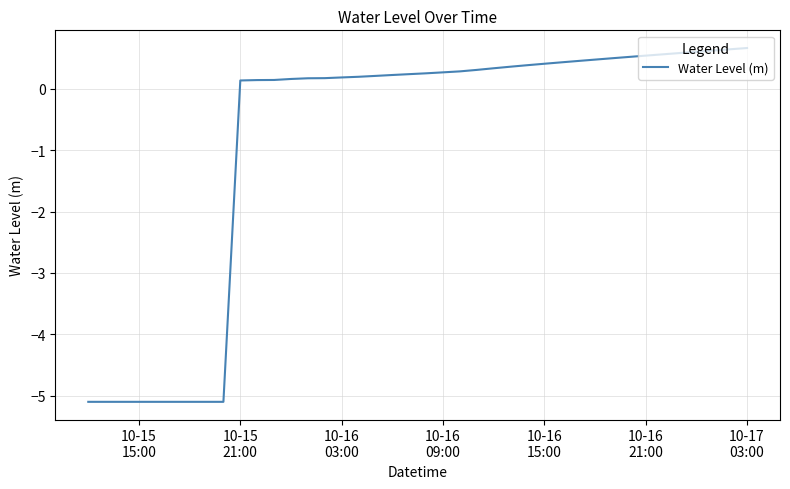

What is the difference between the maximum and minimum values?

5.8